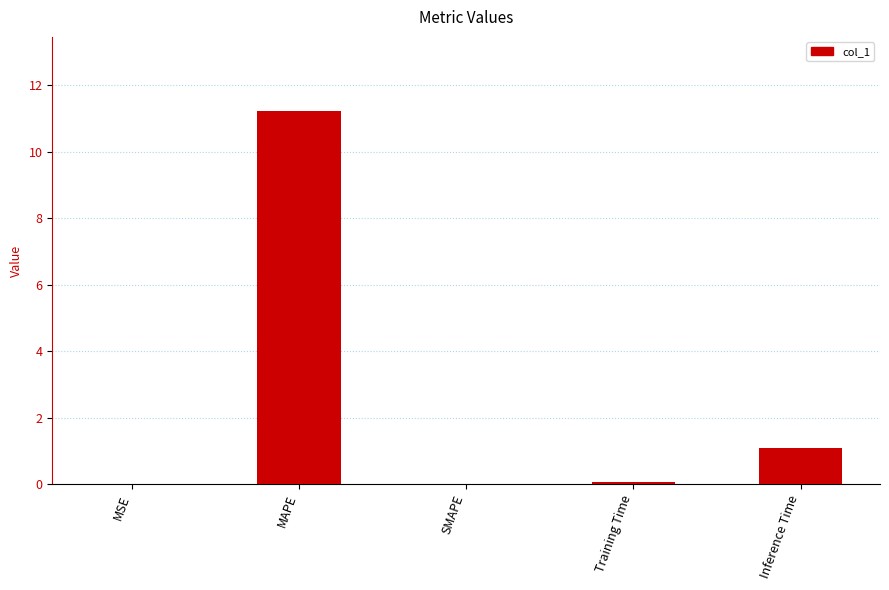

What is the average value?

2.5